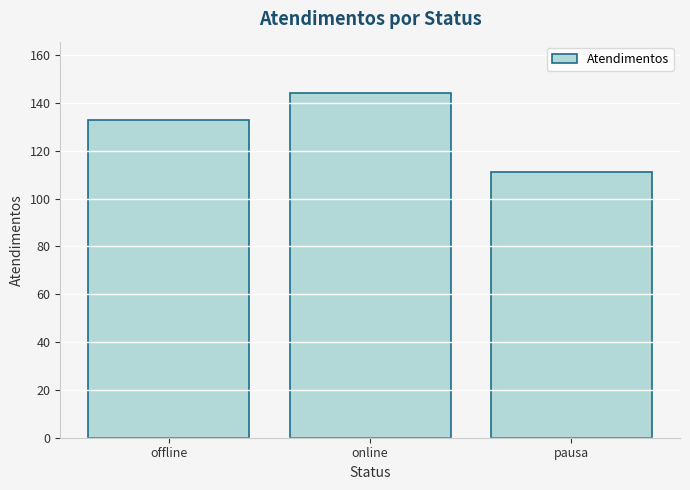

Where is the data nearest to the value 127?

offline